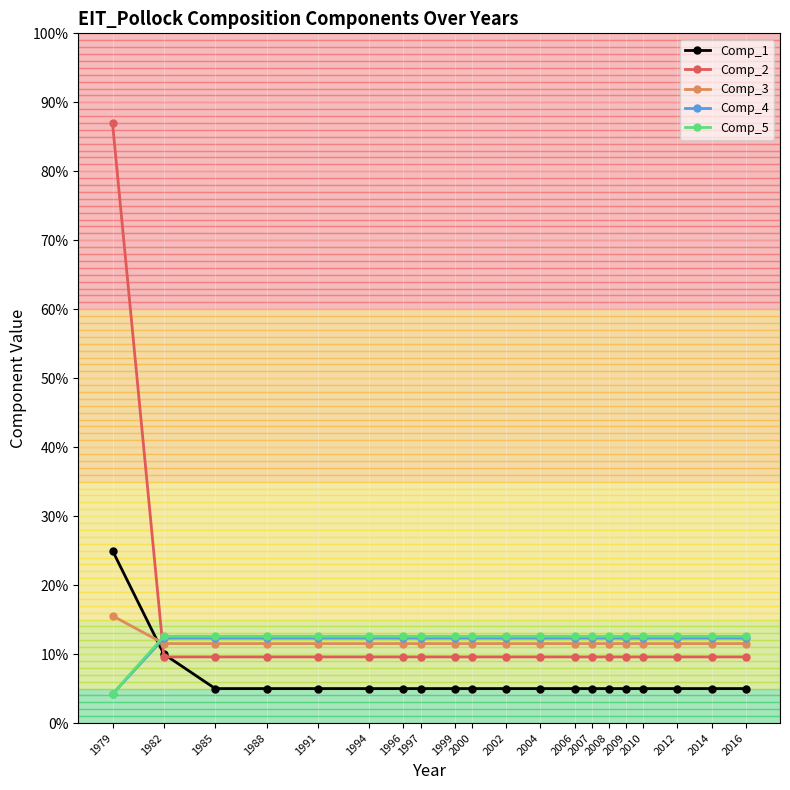

Does the chart have visible grid lines?

Yes